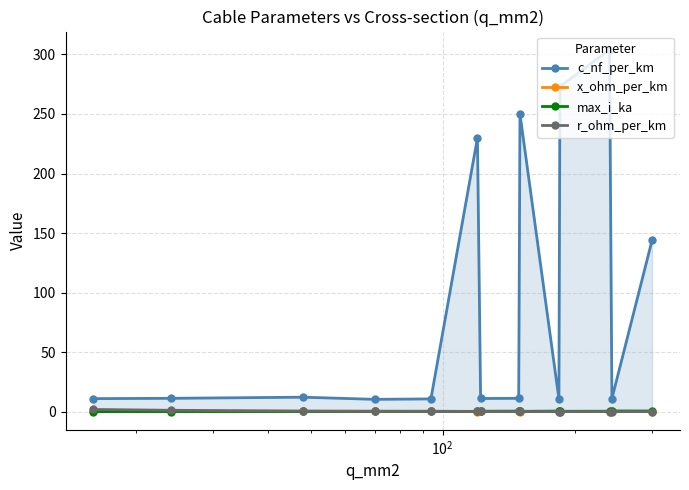

Does the chart display data point markers on the line(s)?

Yes